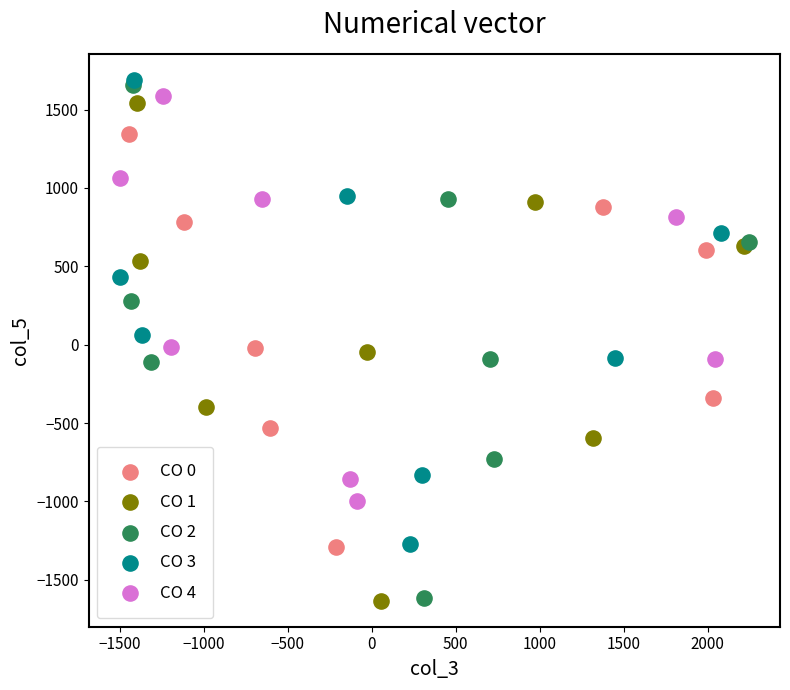

Which series has the widest spread of Y values?

CO 2